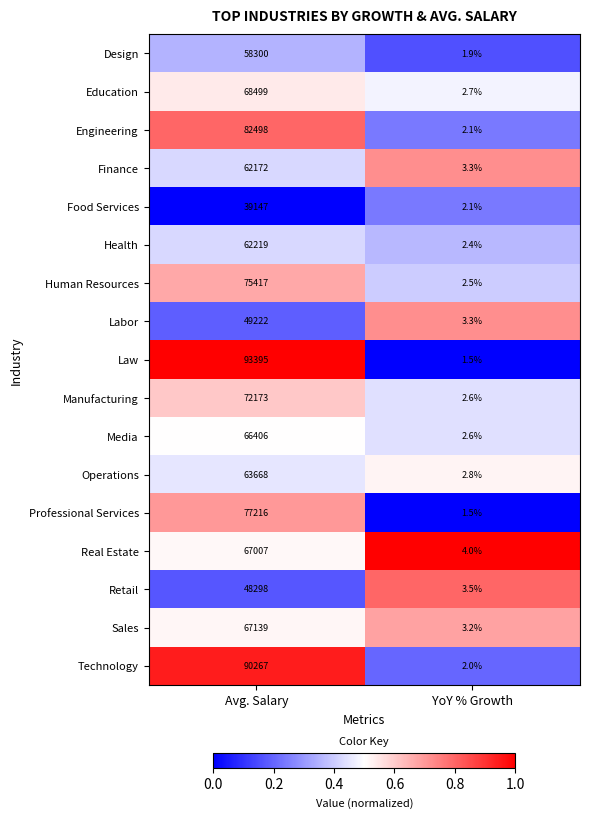

What is the total value across all series at YoY % Growth?

44.0